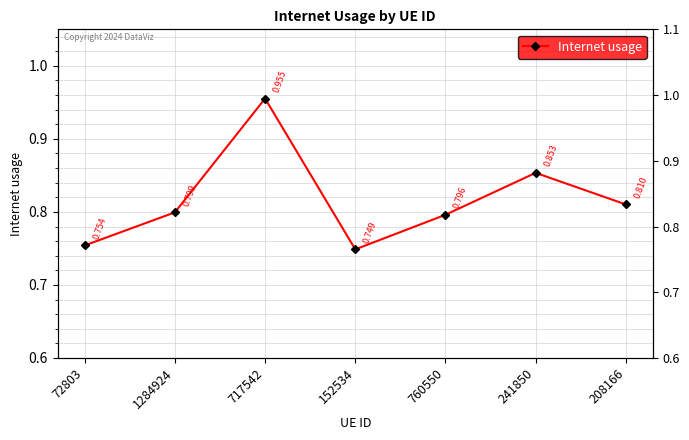

Rank the categories by value from highest to lowest.

717542, 241850, 208166, 1284924, 760550, 72803, 152534